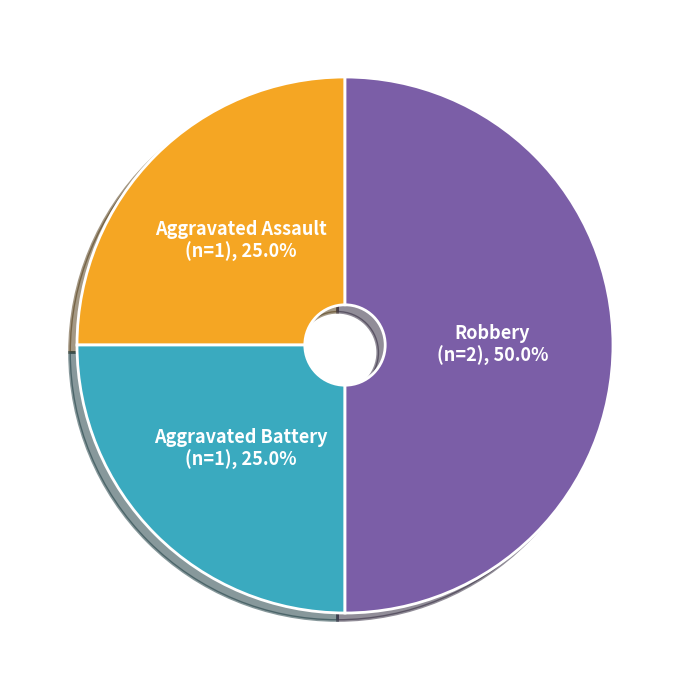

Which has a higher value, Aggravated Battery or Robbery?

Robbery